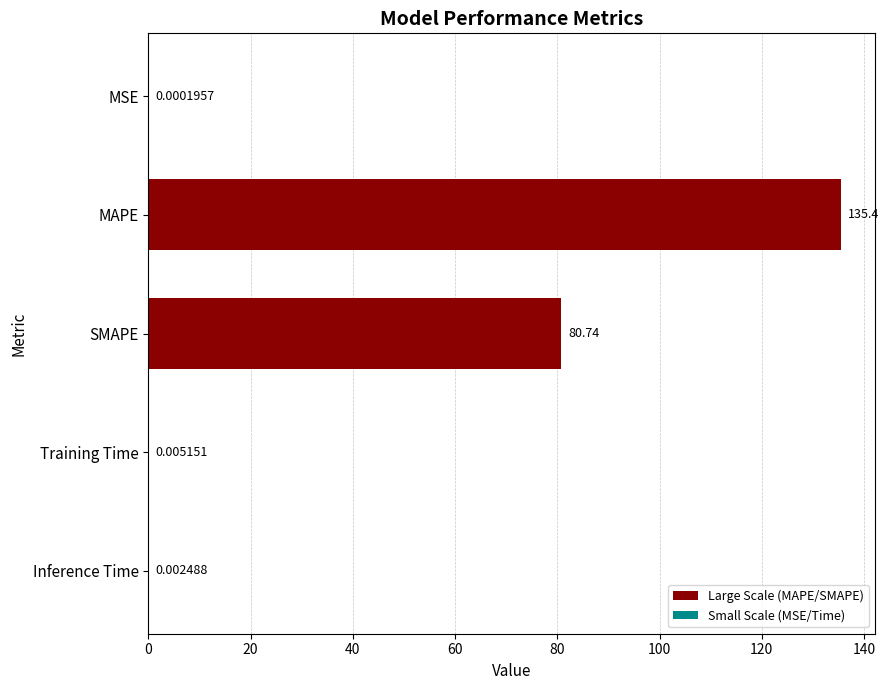

Which category has the highest value across all series?

MAPE